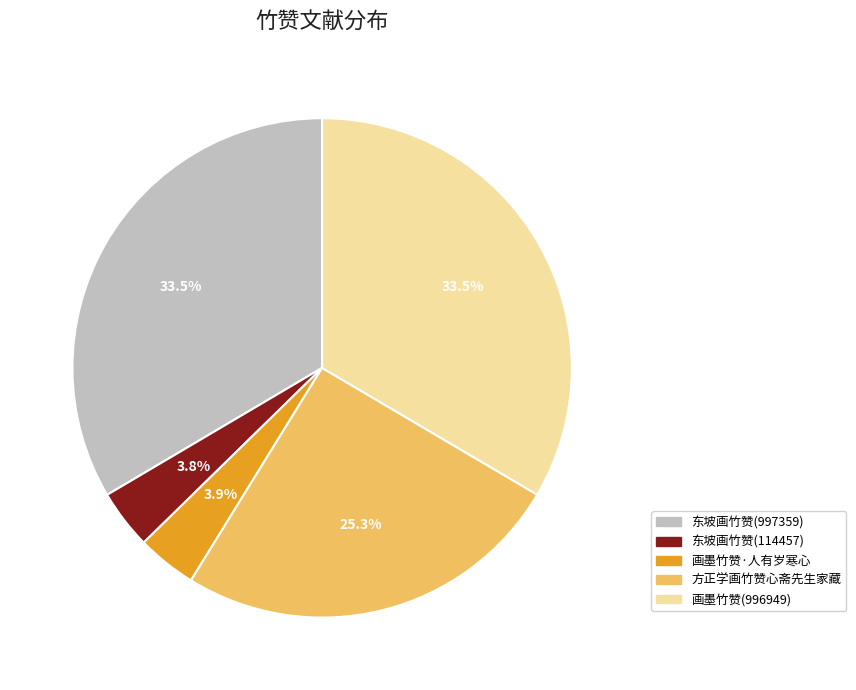

How much of the chart is everything except 画墨竹赞·人有岁寒心?

96.1%